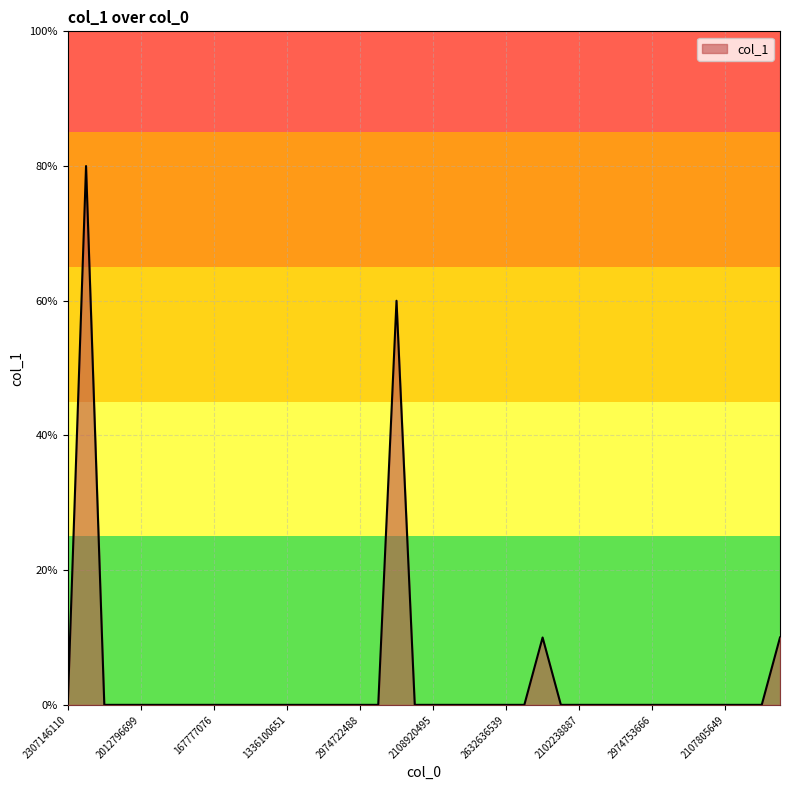

How many values are between 0 and 1?

38